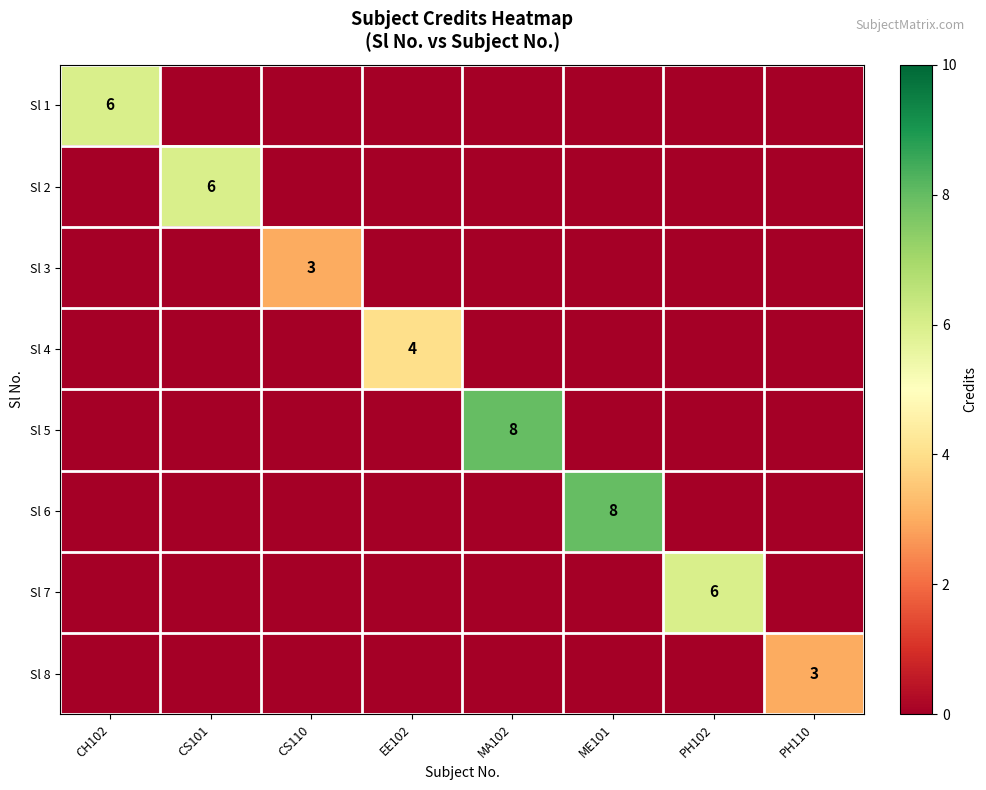

Is it true that Sl 6 equals 8 at ME101?

True